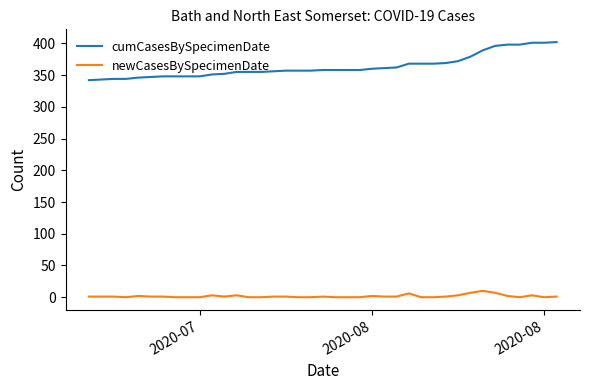

Which series has the largest range (max minus min)?

cumCasesBySpecimenDate